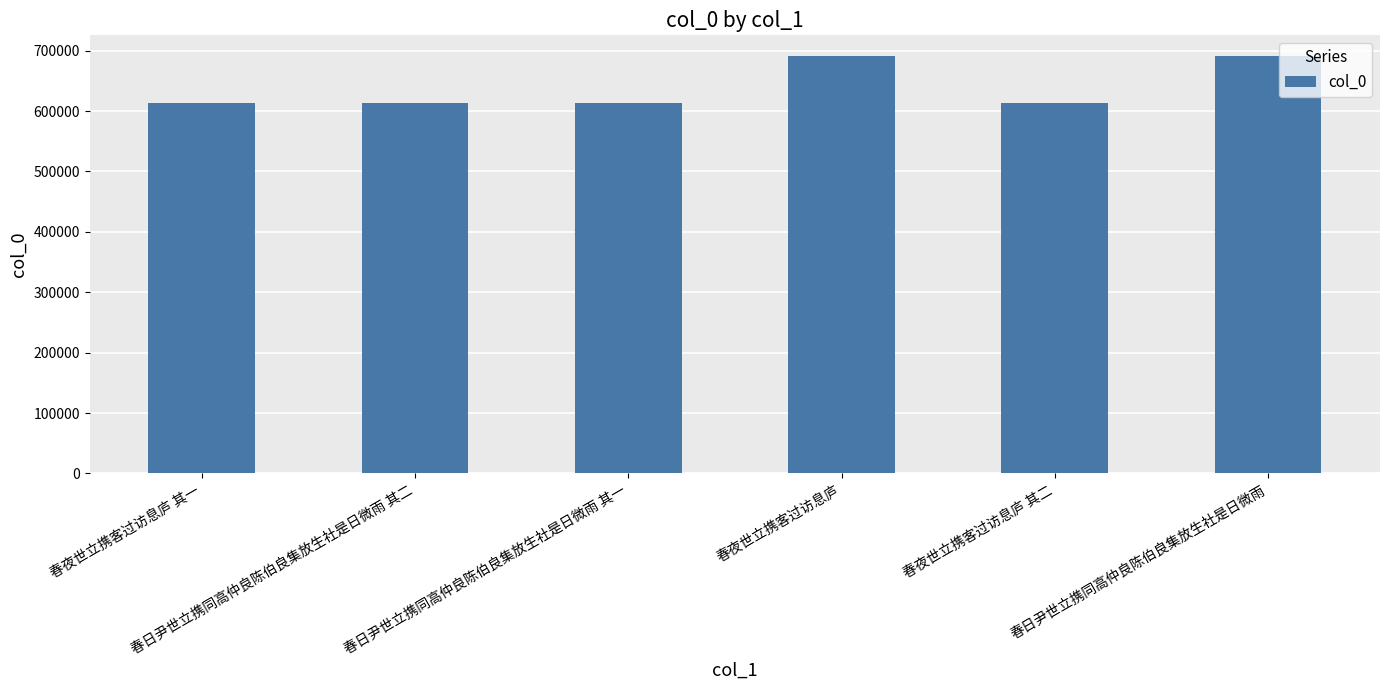

What is the difference between the second highest and minimum values?

77005